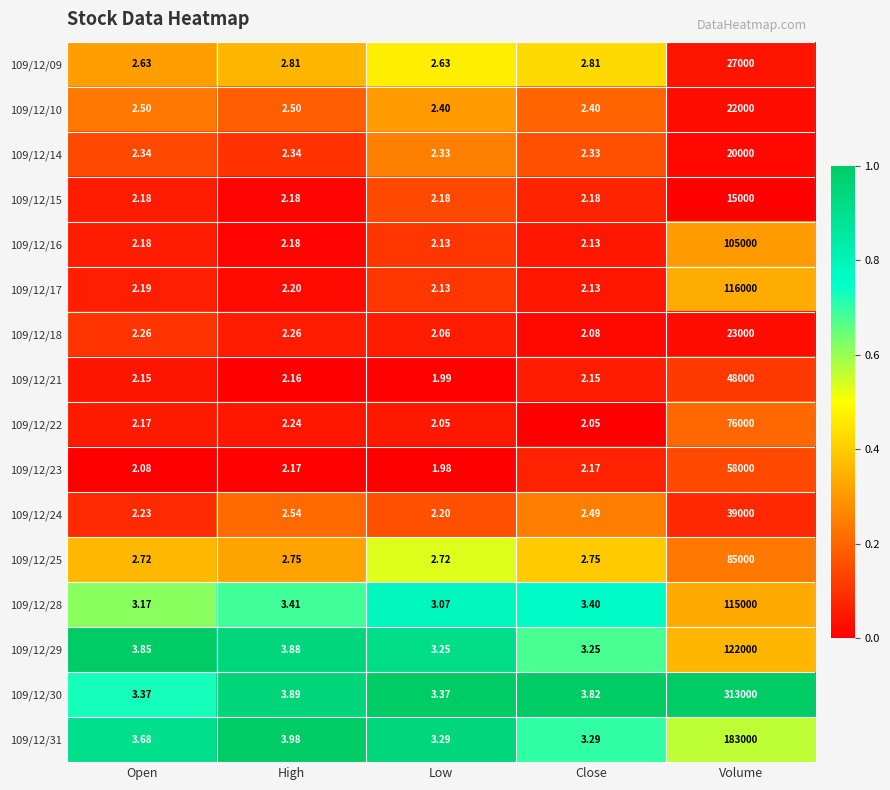

Which label corresponds to the largest value in the chart?

Volume